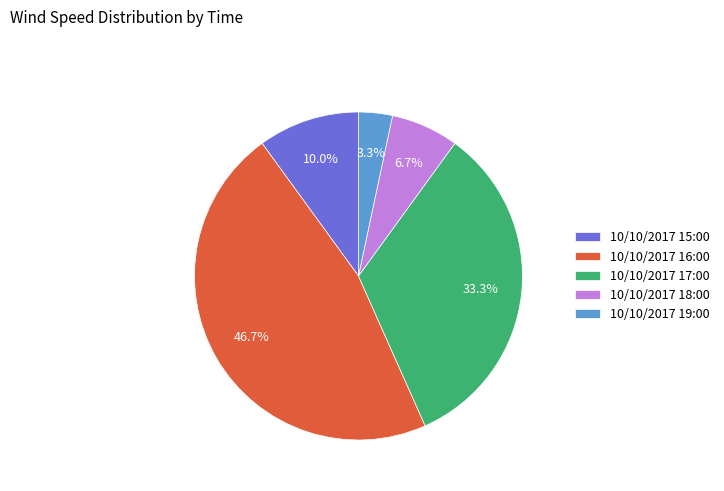

Which category has the smallest portion of the pie?

10/10/2017 19:00